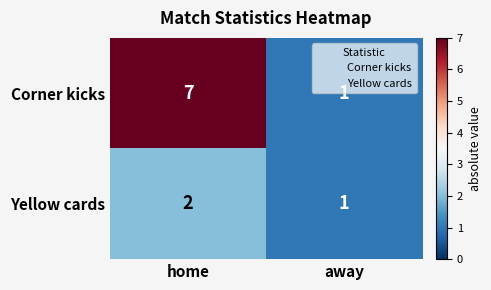

What is the average value of the Corner kicks series?

4